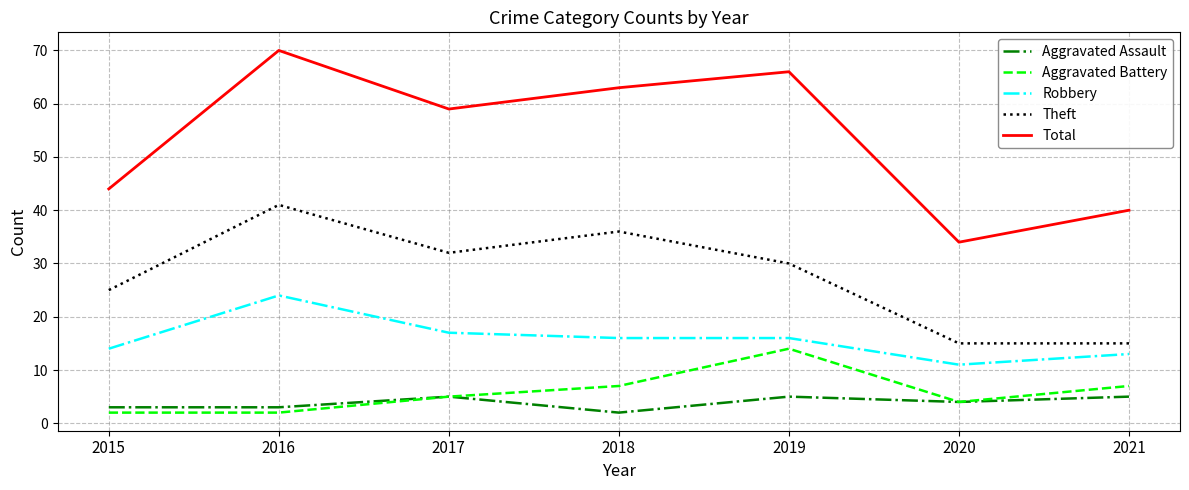

Which series has the largest range (max minus min)?

Total